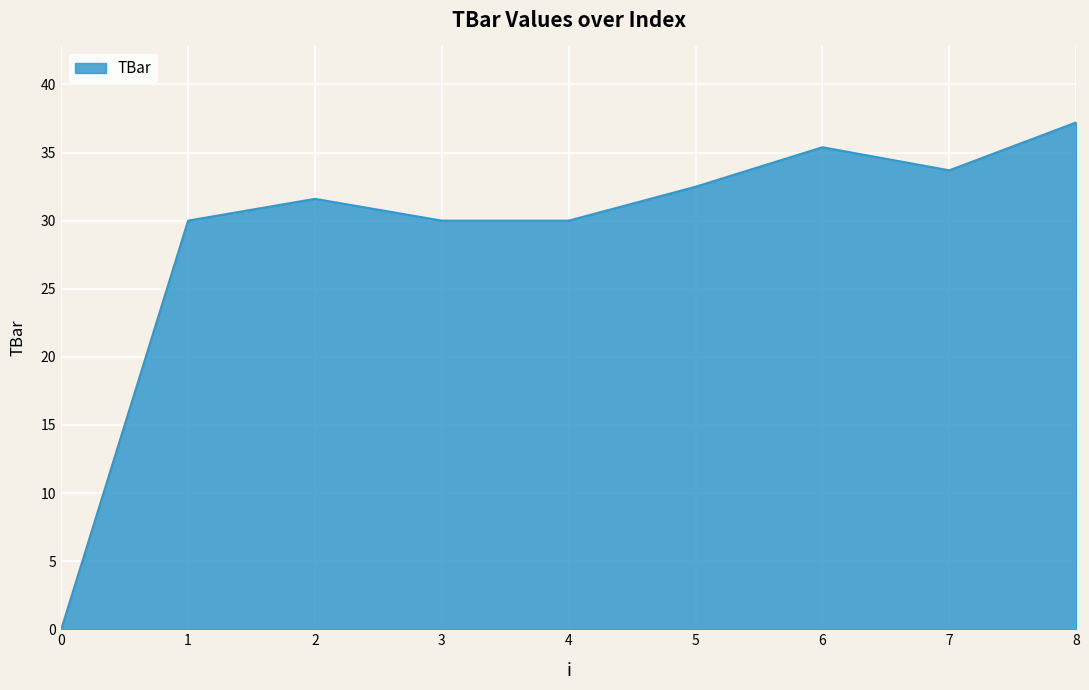

Does the chart have visible grid lines?

Yes